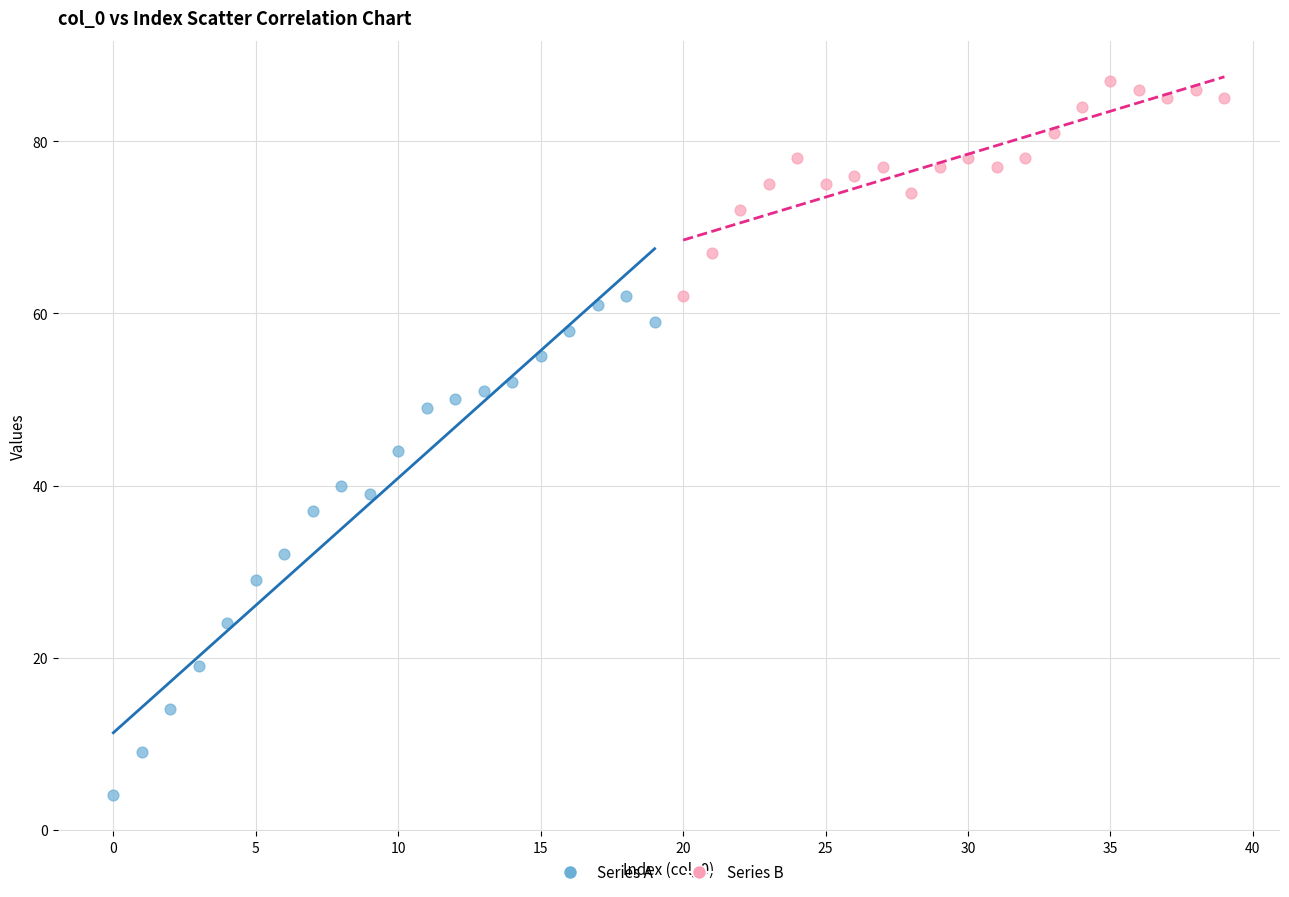

Which series contains the highest Y value?

Series B